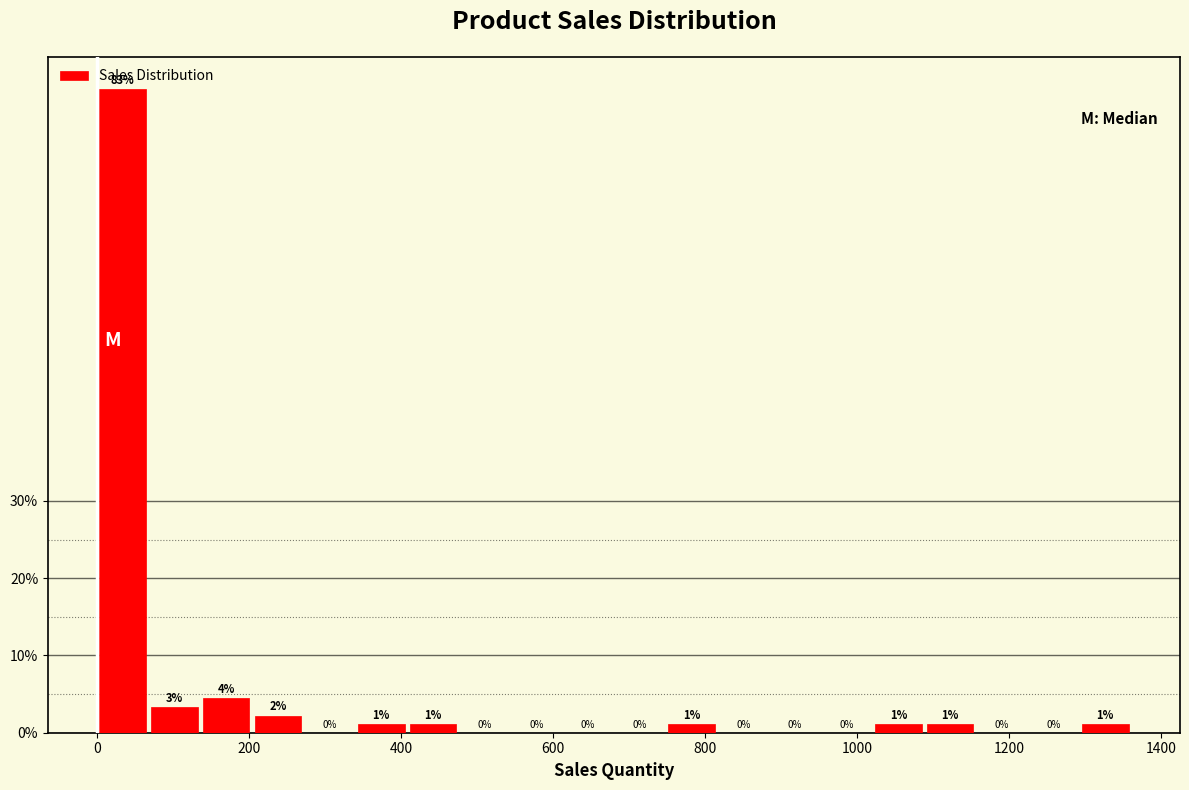

Around what value on the x-axis is the tallest bar? Give the approximate position of its centre, as read against the axis.

40